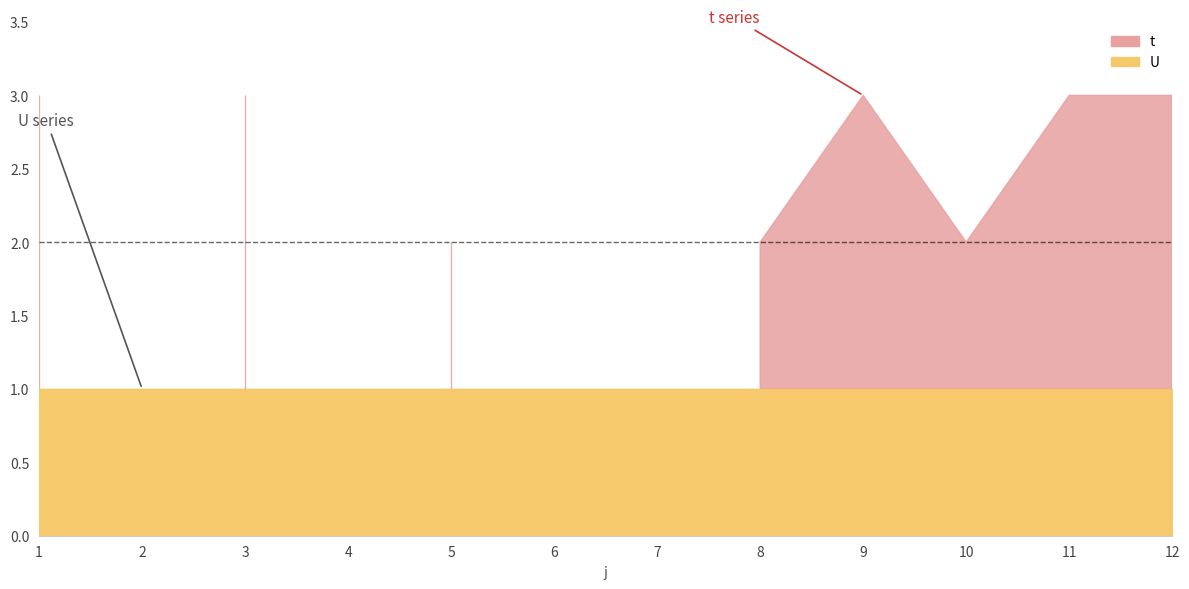

True or false: U and t cross at least once.

False